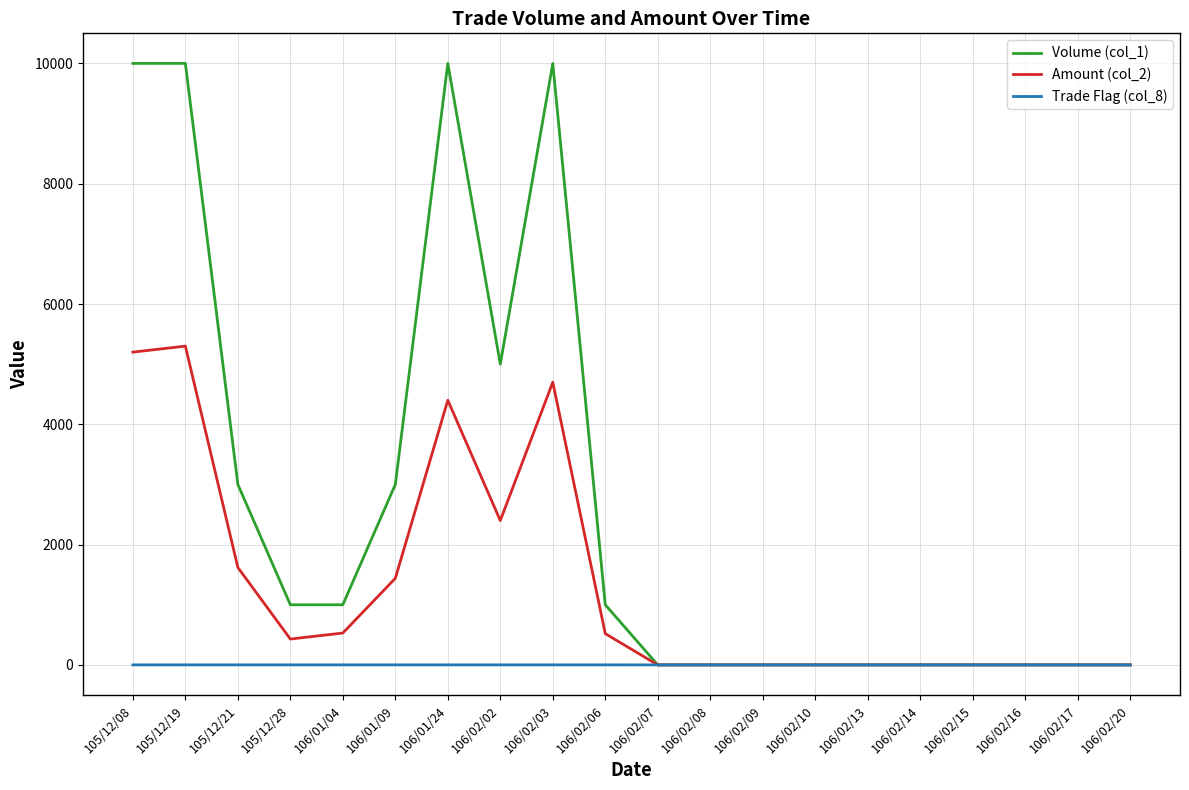

How many lines are shown in the chart?

3